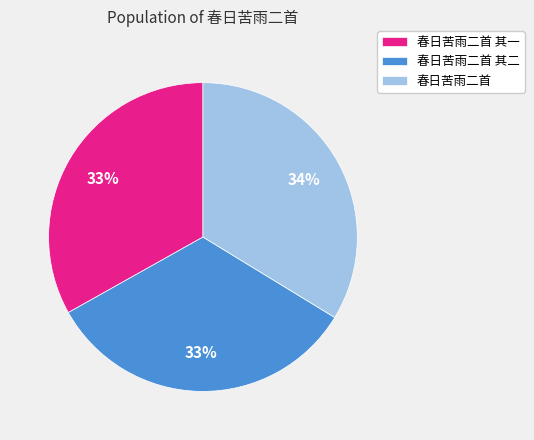

Is it true that 春日苦雨二首 其一 is 21% of the pie?

False